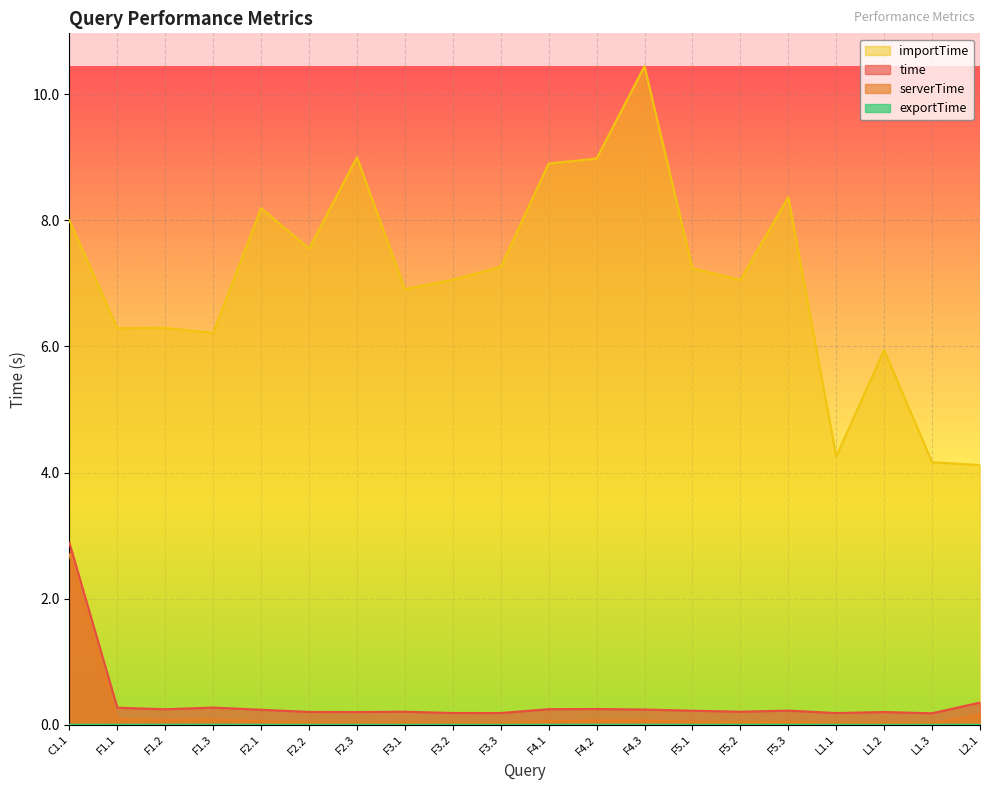

At which label does time reach its peak?

C1.1